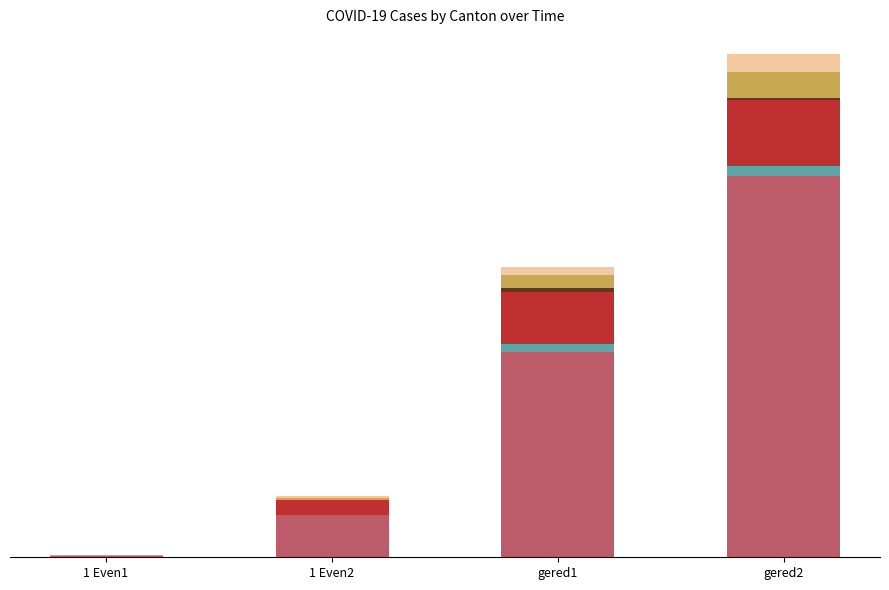

Are the bars horizontal?

No